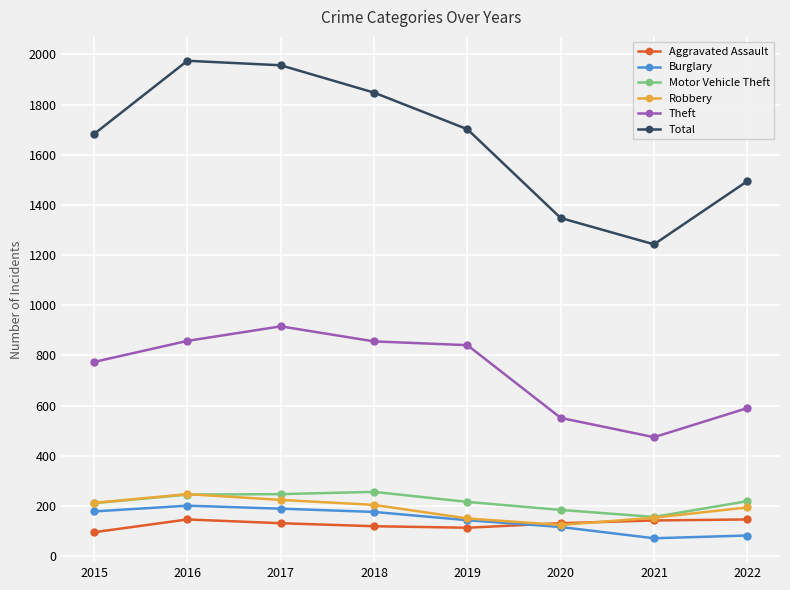

What is the approximate value of Theft at 2021, to the nearest 10?

470